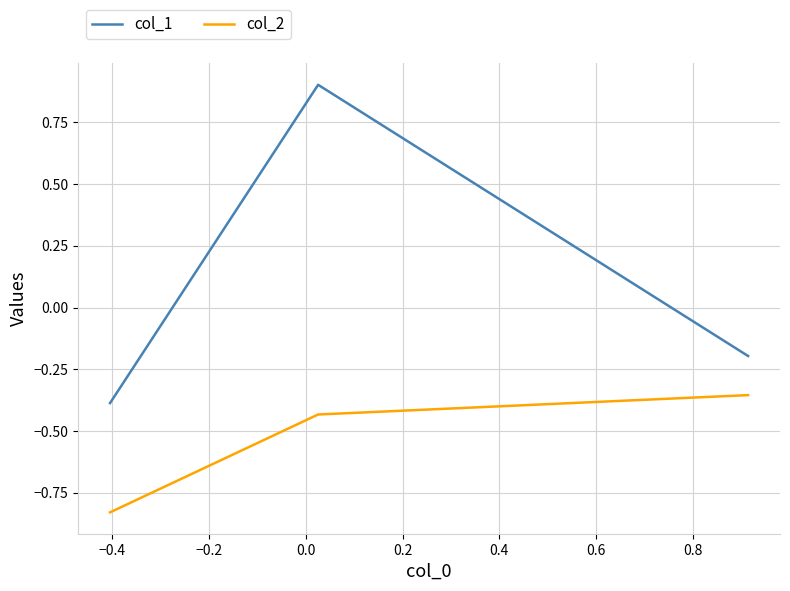

What is the difference between the maximum and minimum values in the col_2 series?

0.5